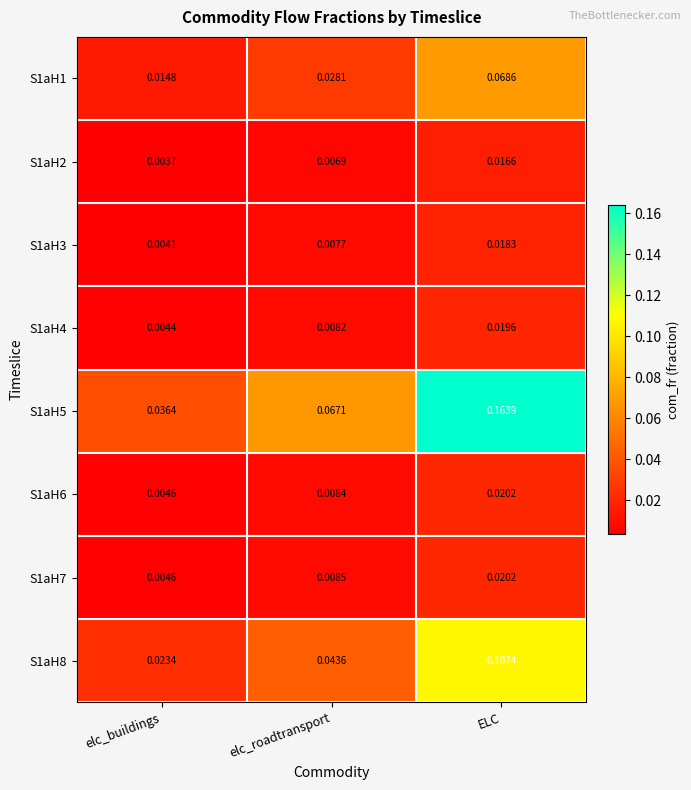

Where is S1aH1 nearest to the value 0?

elc_buildings